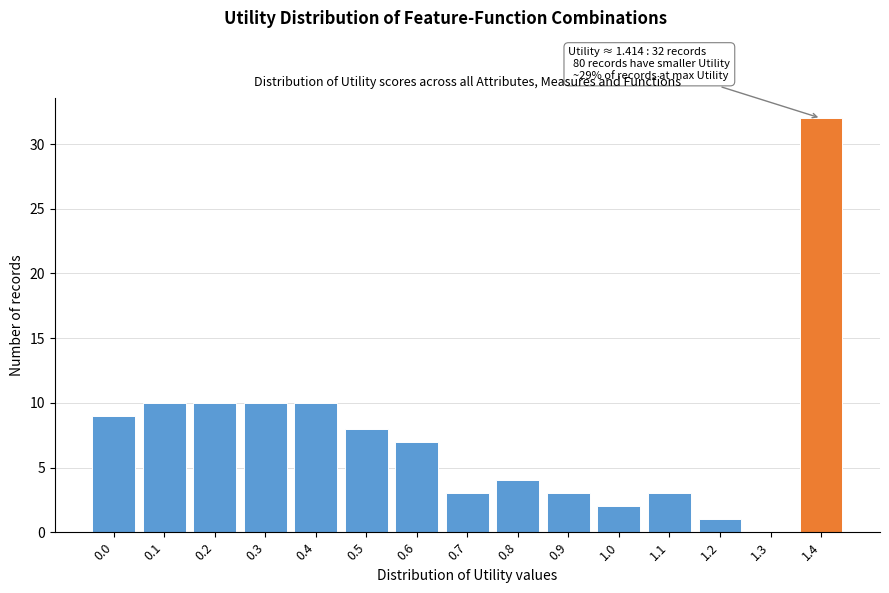

Reading right to left, transcribe all the data shown in this chart.

1.4=32	1.3=0	1.2=1	1.1=3	1.0=2	0.9=3	0.8=4	0.7=3	0.6=7	0.5=8	0.4=10	0.3=10	0.2=10	0.1=10	0.0=9